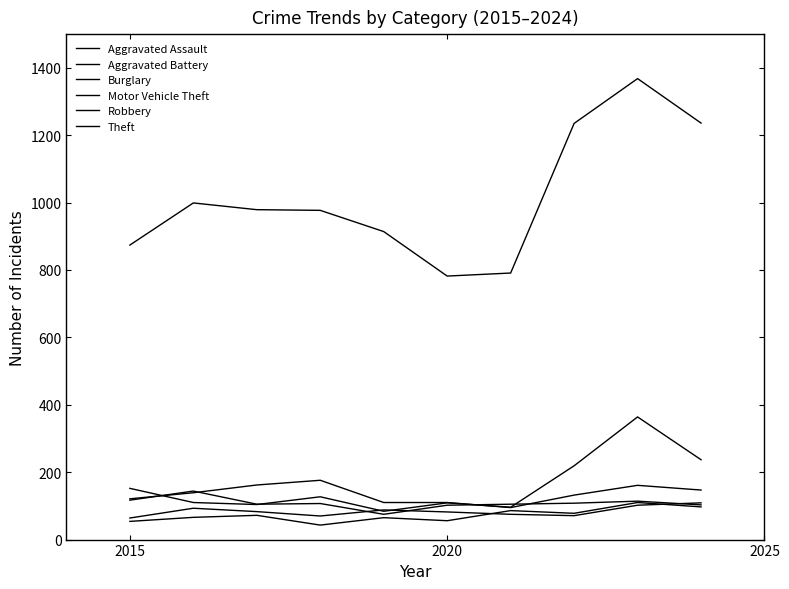

Is this an area chart (filled region under the line)?

No